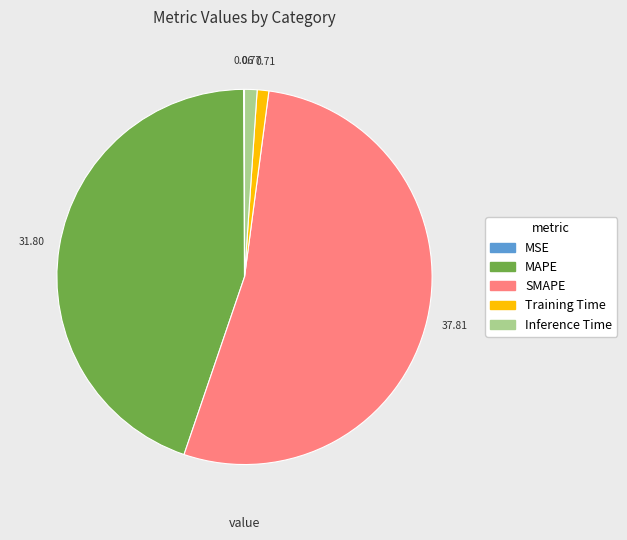

Which category has the biggest portion of the pie?

SMAPE